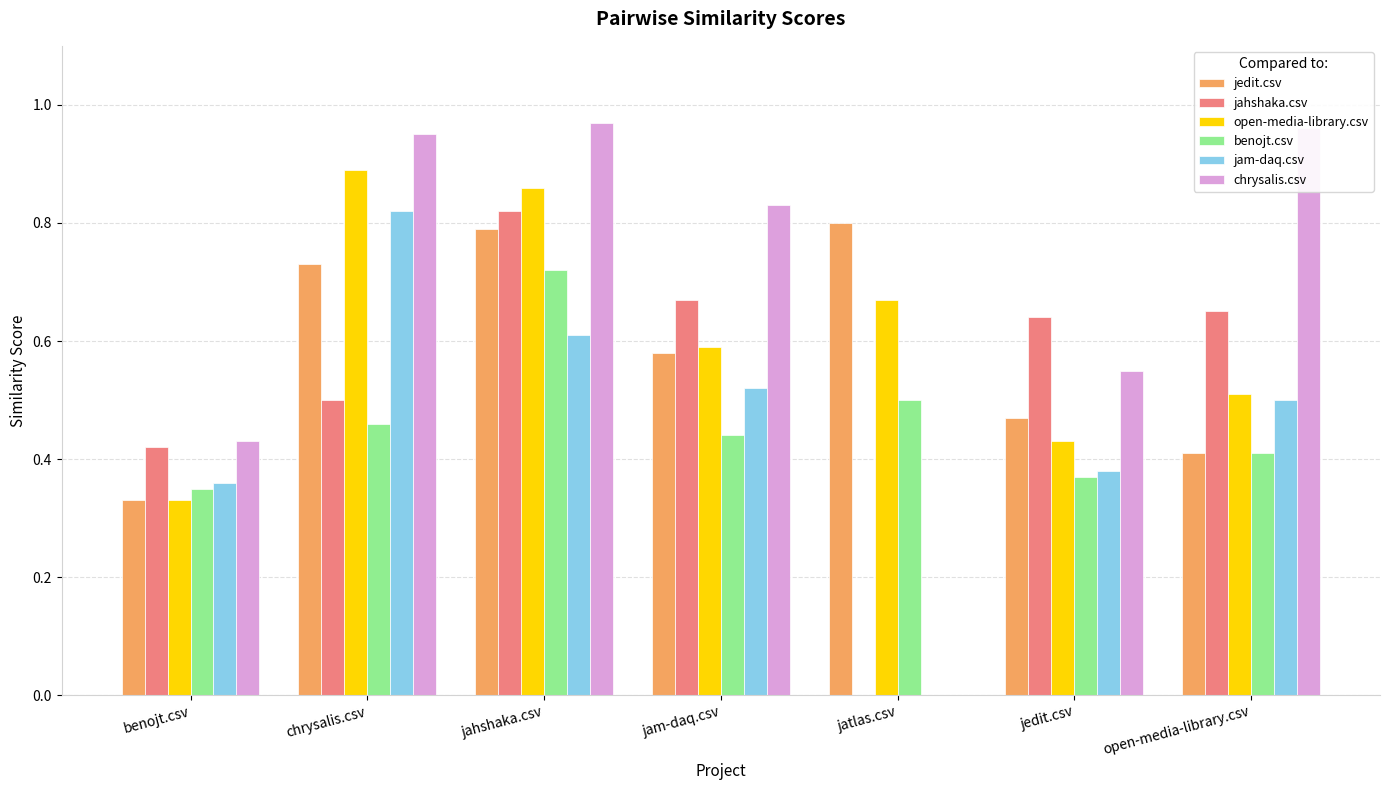

True or false: benojt.csv has a value of 0.2 at chrysalis.csv.

False